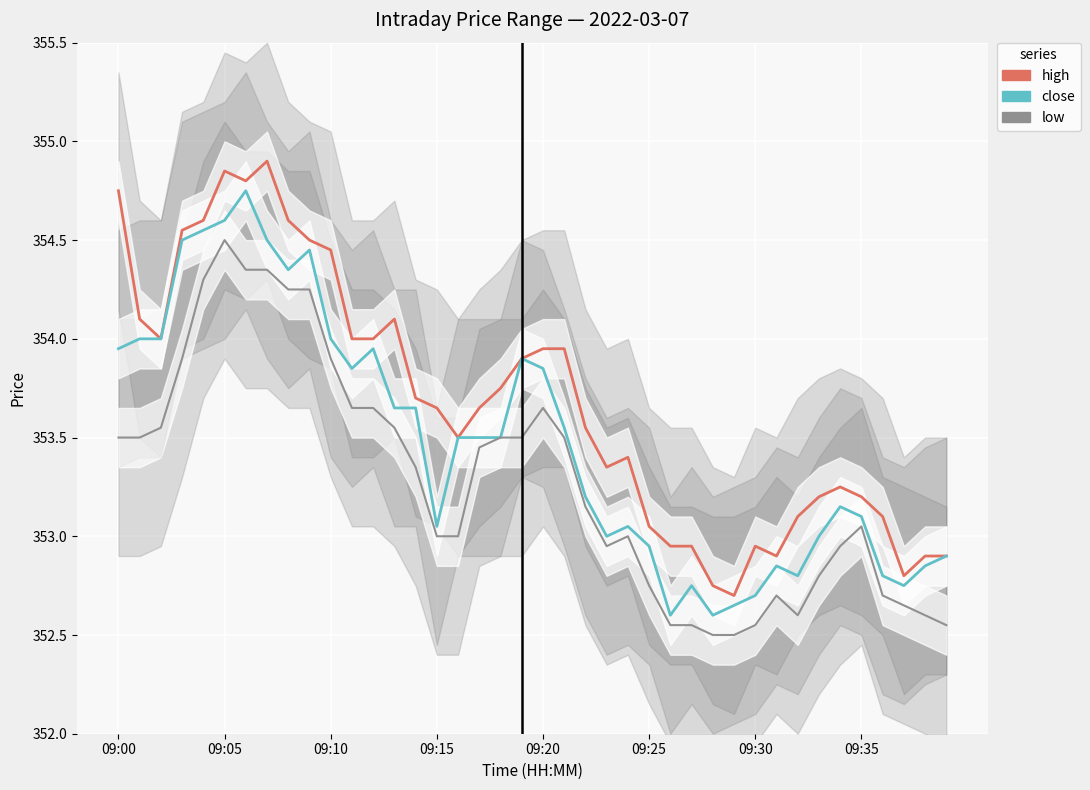

Between 09:15 and 18, which is larger?

09:15